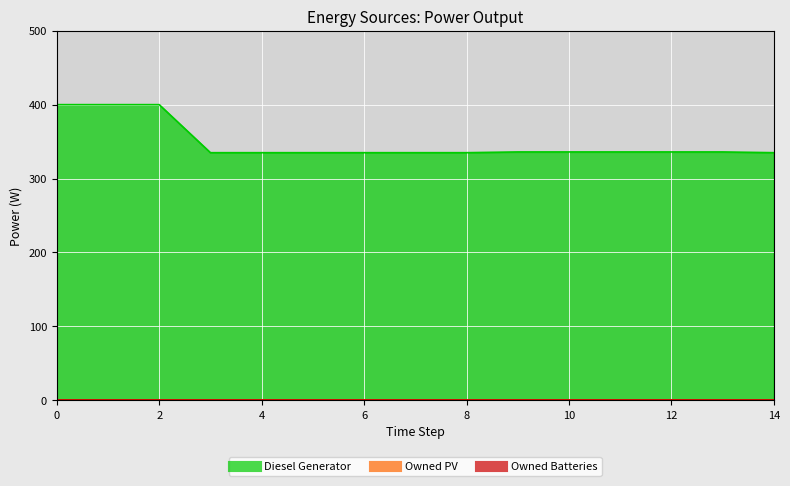

How many series are shown in this chart?

3